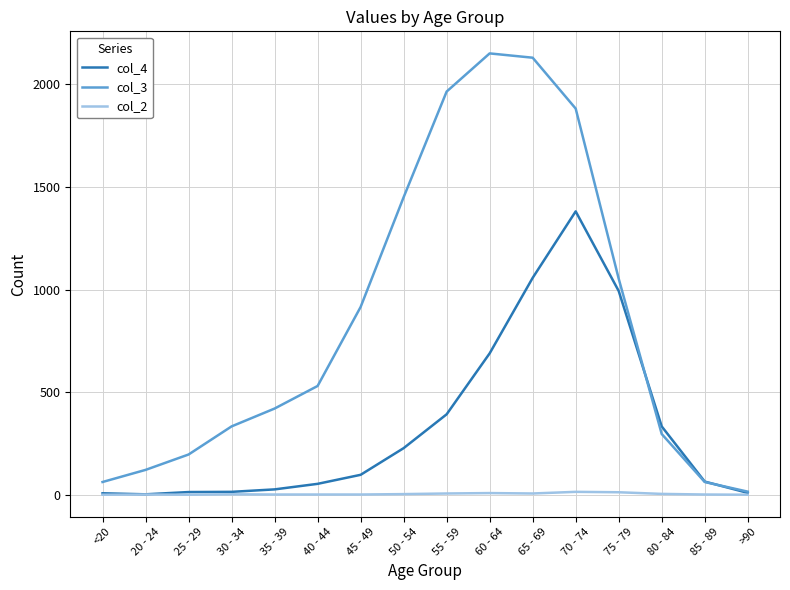

What are all the series names shown in the legend?

col_4, col_3, col_2